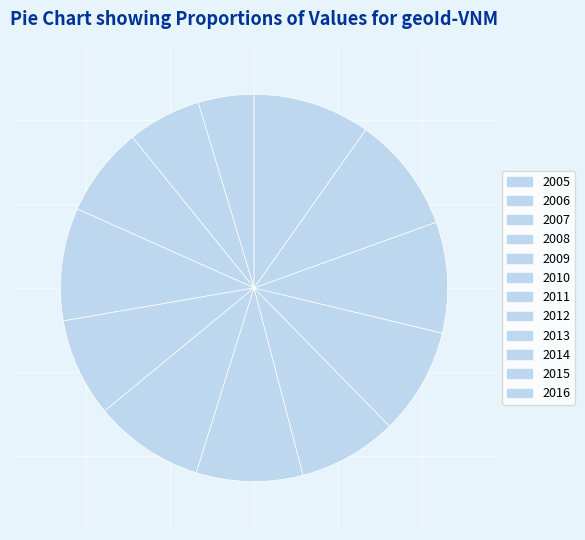

What percentage is the 2006 slice, to the nearest percent?

6%